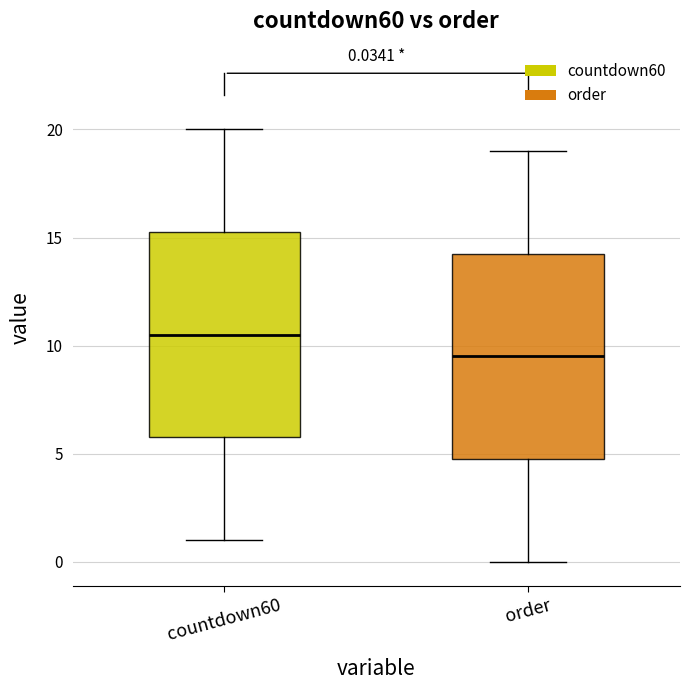

Which box's median line is the lowest?

order